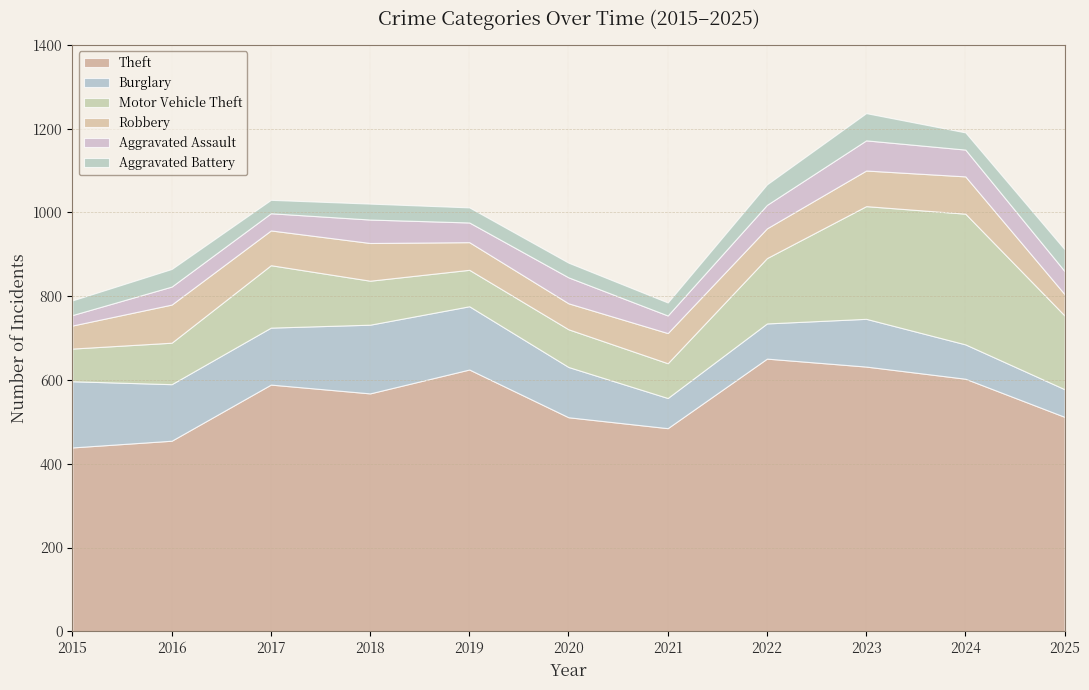

True or false: Aggravated Assault and Theft intersect in this chart.

False